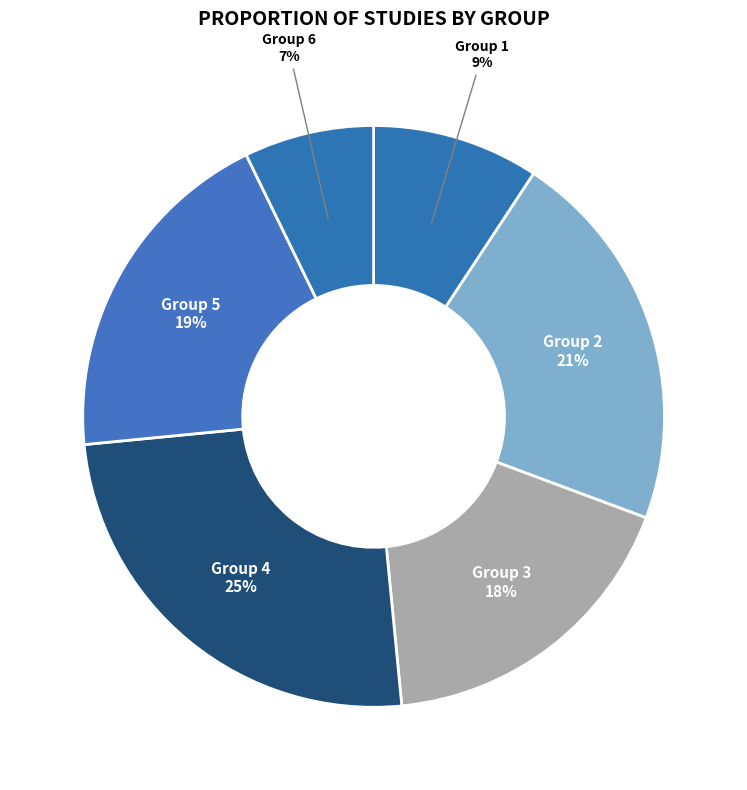

Rank the categories by value from lowest to highest.

Group 6, Group 1, Group 3, Group 5, Group 2, Group 4